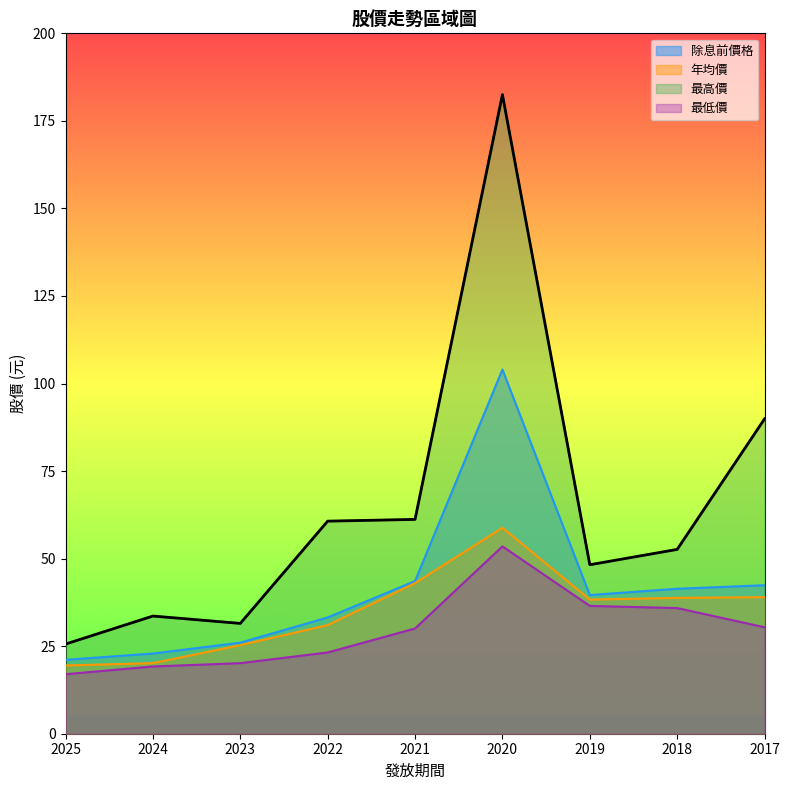

True or false: 最高價 and 年均價 intersect in this chart.

False